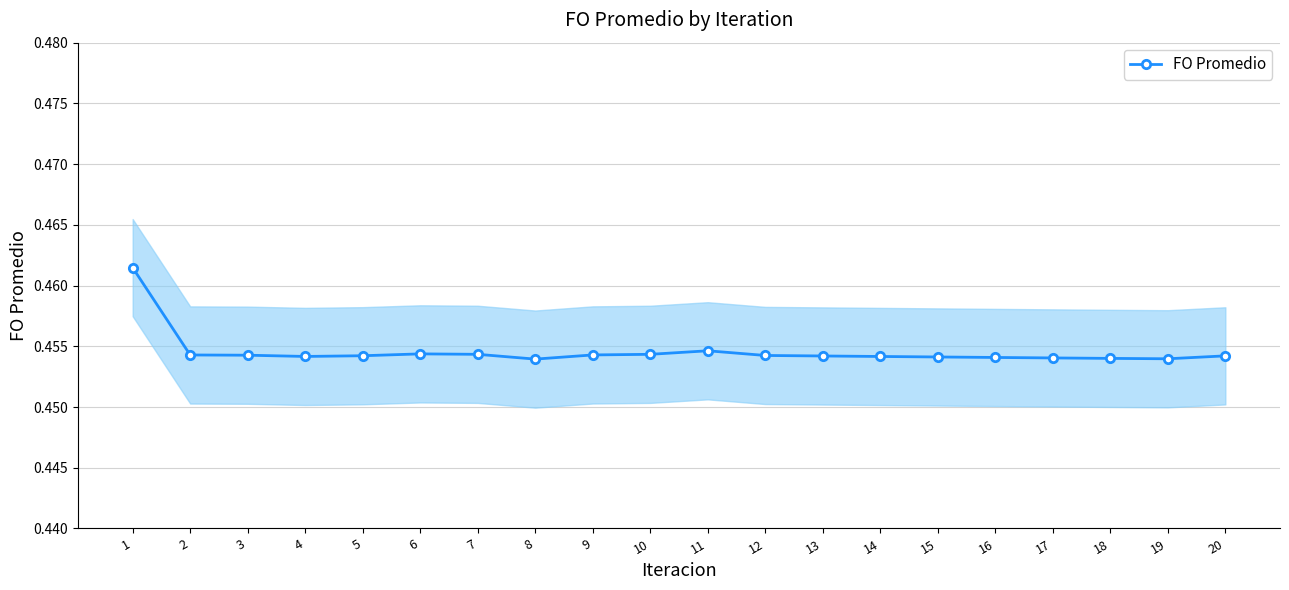

Which has a higher value, 15 or 10?

10